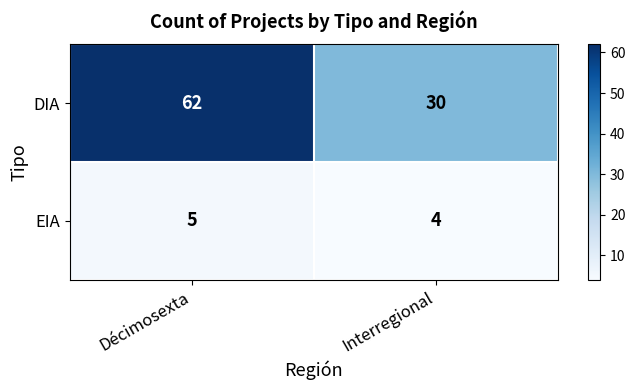

Which label corresponds to the largest value in the chart?

Décimosexta